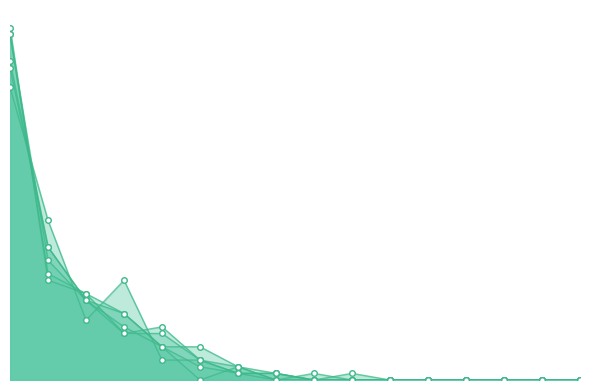

What is the difference between the second highest and minimum values in the Run-2 series?

24